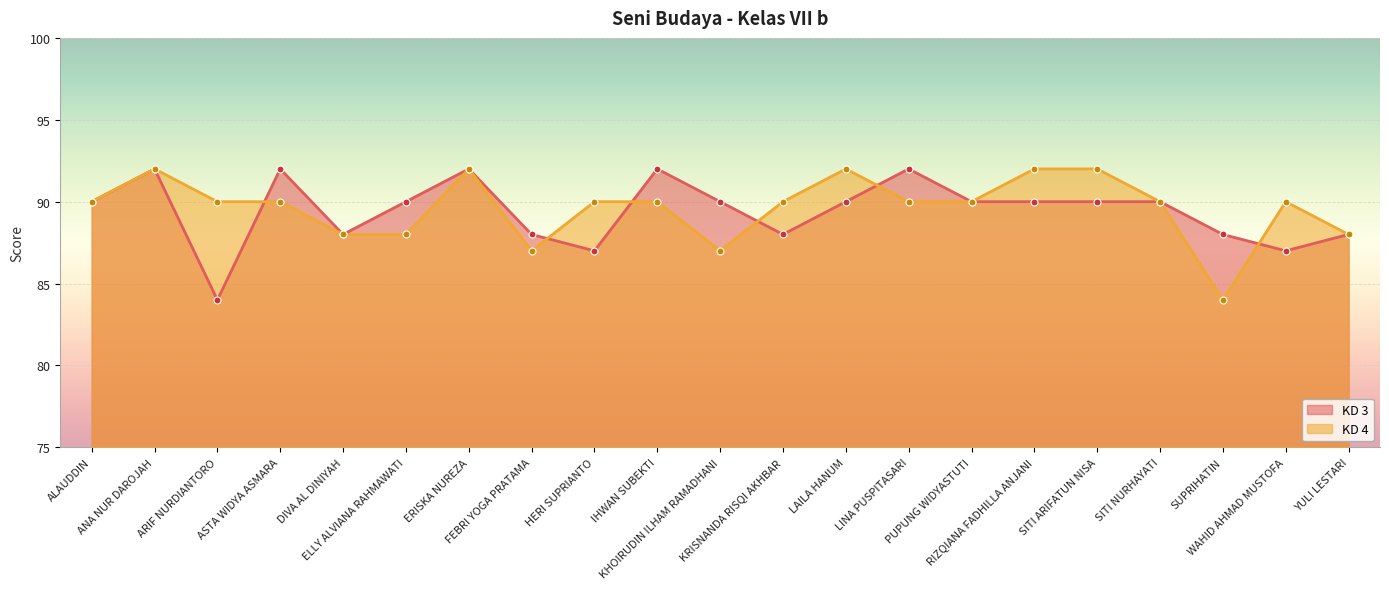

At IHWAN SUBEKTI, list the series in order from largest to smallest.

KD 3, KD 4